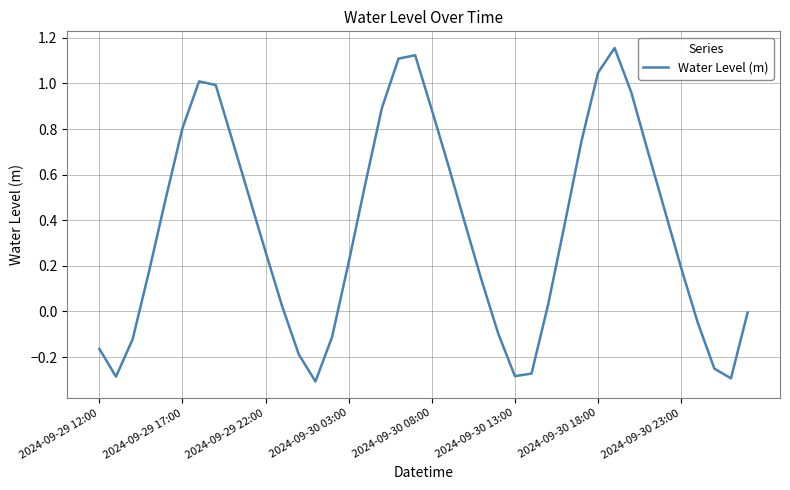

Does the chart have visible grid lines?

Yes